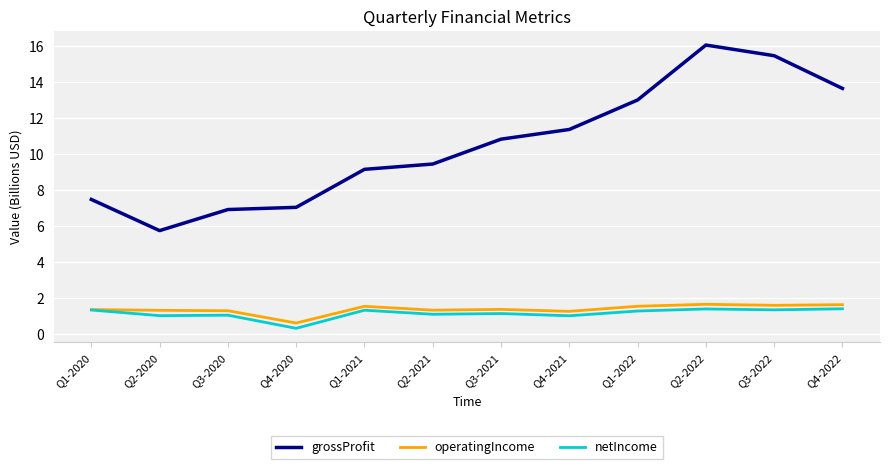

At which label does grossProfit first exceed 10?

Q3-2021